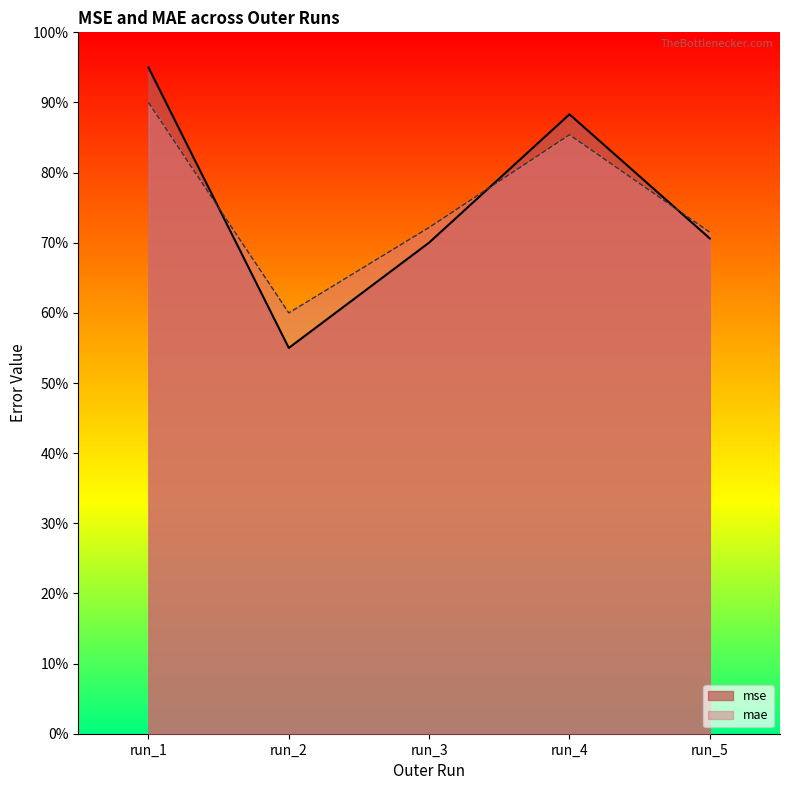

Where is mse nearest to the value 0?

run_2